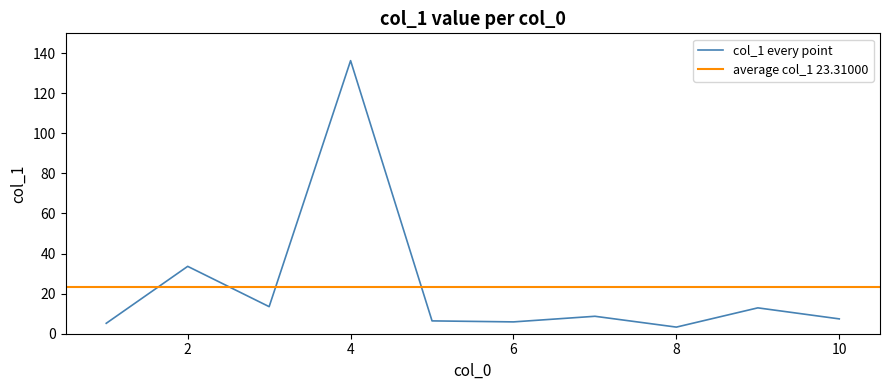

What is the difference between the maximum and minimum values?

132.9